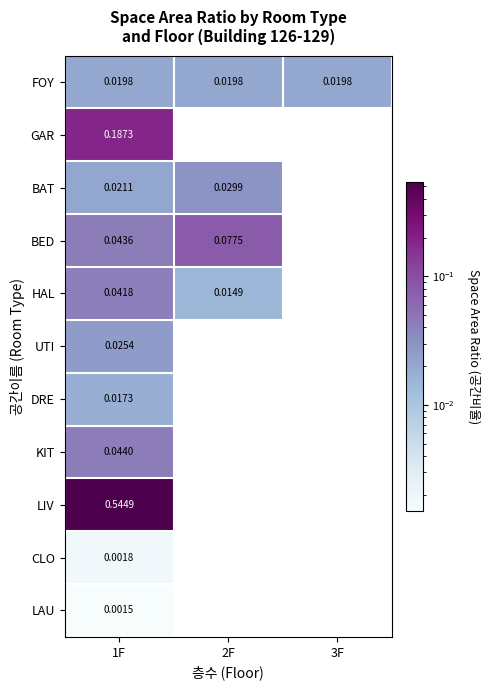

At which label is LIV closest to 0?

1F